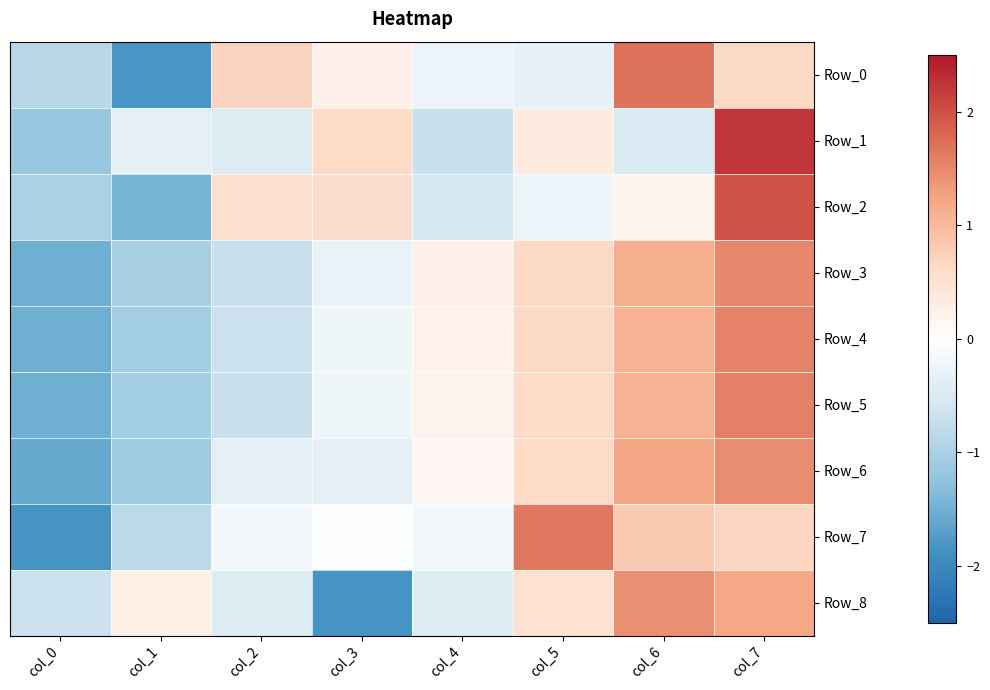

Reading left to right, list all the values displayed in this chart.

Row_0: col_0=-0.9	col_1=-1.8	col_2=0.7	col_3=0.3	col_4=-0.3	col_5=-0.3	col_6=1.7	col_7=0.6
Row_1: col_0=-1.2	col_1=-0.4	col_2=-0.5	col_3=0.6	col_4=-0.7	col_5=0.3	col_6=-0.5	col_7=2.2
Row_2: col_0=-1.0	col_1=-1.4	col_2=0.5	col_3=0.6	col_4=-0.6	col_5=-0.2	col_6=0.2	col_7=2.0
Row_3: col_0=-1.5	col_1=-1.0	col_2=-0.7	col_3=-0.3	col_4=0.2	col_5=0.6	col_6=1.1	col_7=1.5
Row_4: col_0=-1.5	col_1=-1.1	col_2=-0.7	col_3=-0.2	col_4=0.2	col_5=0.6	col_6=1.1	col_7=1.6
Row_5: col_0=-1.5	col_1=-1.1	col_2=-0.7	col_3=-0.2	col_4=0.2	col_5=0.6	col_6=1.1	col_7=1.6
Row_6: col_0=-1.6	col_1=-1.1	col_2=-0.4	col_3=-0.4	col_4=0.1	col_5=0.6	col_6=1.2	col_7=1.5
Row_7: col_0=-1.9	col_1=-0.9	col_2=-0.2	col_3=-0.0	col_4=-0.2	col_5=1.6	col_6=0.8	col_7=0.6
Row_8: col_0=-0.7	col_1=0.3	col_2=-0.4	col_3=-1.8	col_4=-0.4	col_5=0.5	col_6=1.4	col_7=1.2